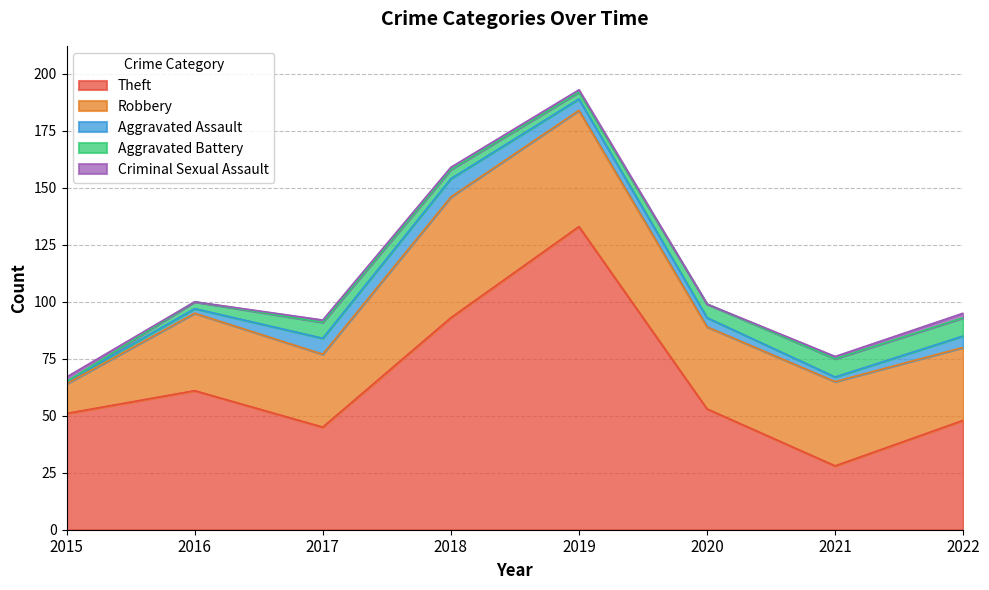

Reading right to left, extract all data points from this chart.

Theft: 2022=48	2021=28	2020=53	2019=133	2018=93	2017=45	2016=61	2015=51
Robbery: 2022=32	2021=37	2020=36	2019=51	2018=53	2017=32	2016=34	2015=13
Aggravated Assault: 2022=5	2021=2	2020=4	2019=5	2018=8	2017=7	2016=2	2015=1
Aggravated Battery: 2022=8	2021=8	2020=6	2019=3	2018=4	2017=7	2016=3	2015=0
Criminal Sexual Assault: 2022=2	2021=1	2020=0	2019=1	2018=1	2017=1	2016=0	2015=2